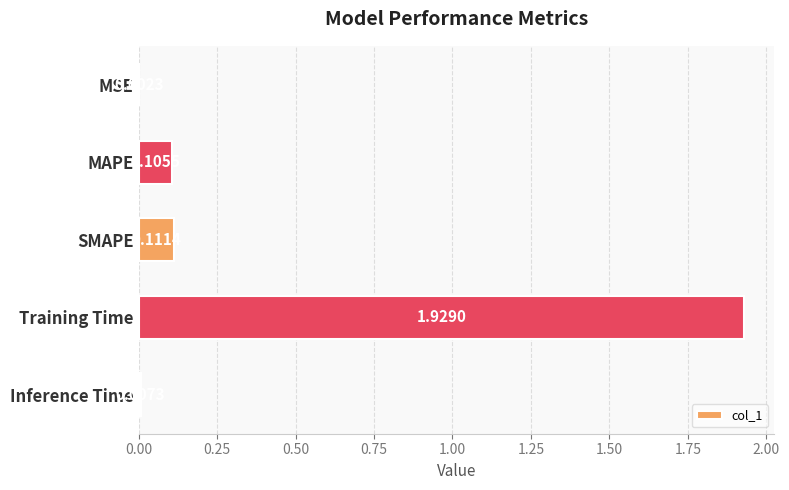

Which label corresponds to the largest value in the chart?

Training Time